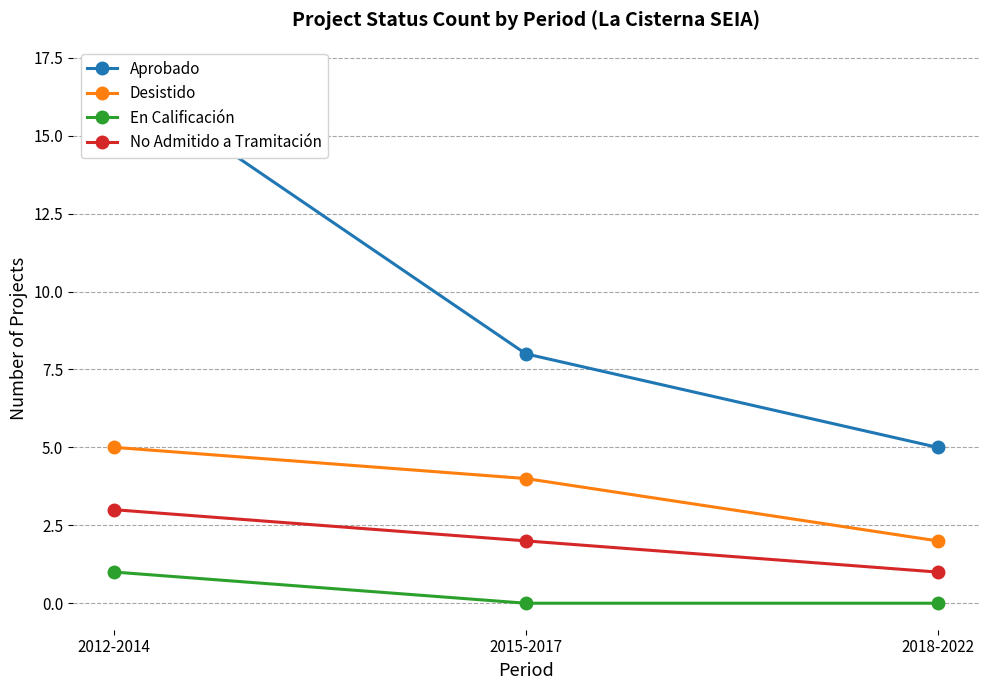

Where does the Aprobado series first go above 8?

2012-2014